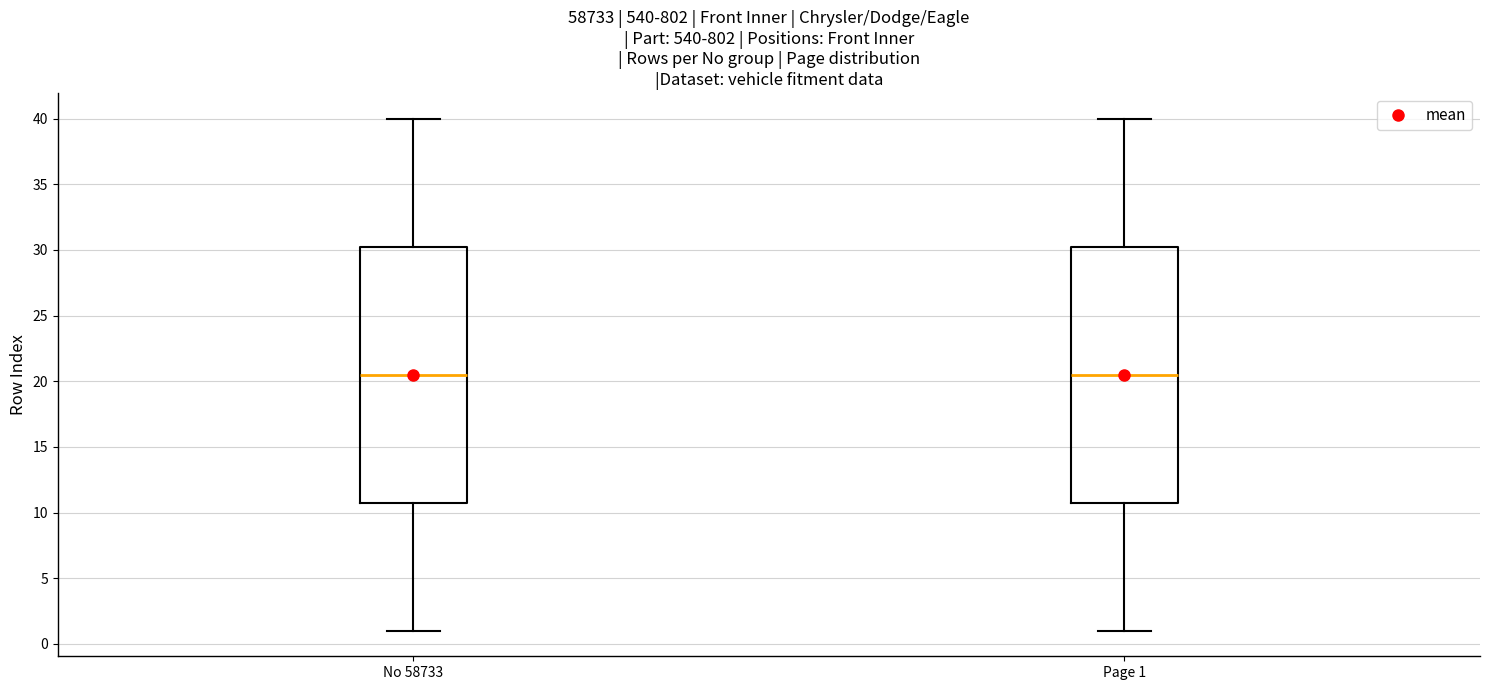

Where is the upper edge of the box for No 58733 on the y-axis? The values are not printed on the chart, so give them approximately, as read against the axis.

30.5